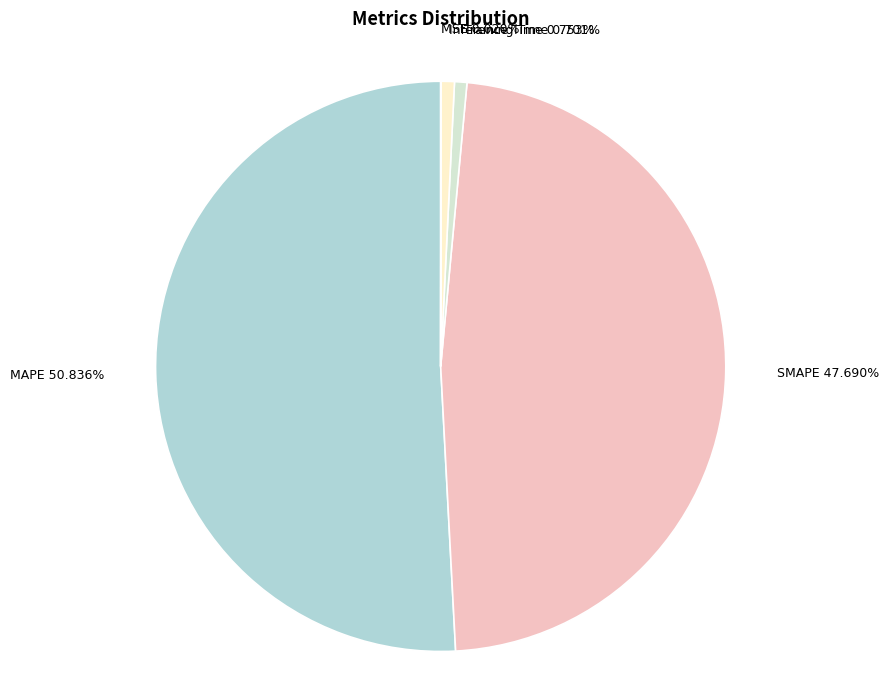

To the nearest percent, what is the difference between the largest and smallest slice percentages?

51%